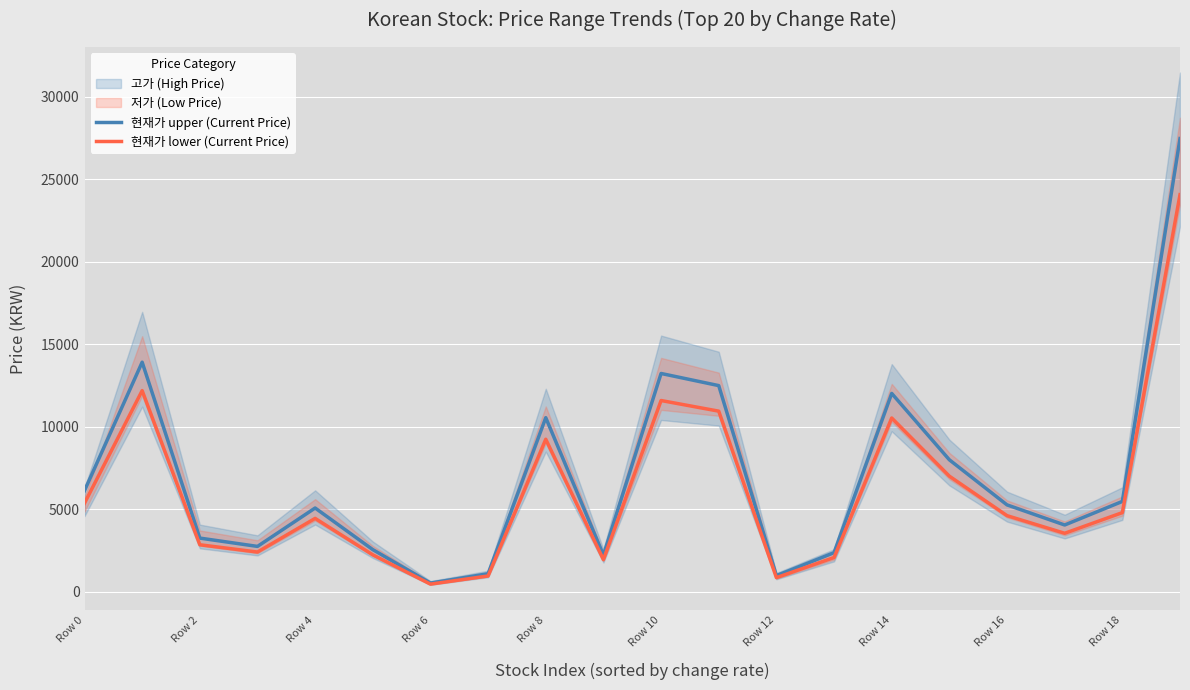

What is the value of the 현재가 upper (Current Price) point at the 17th from the left?

5271.0